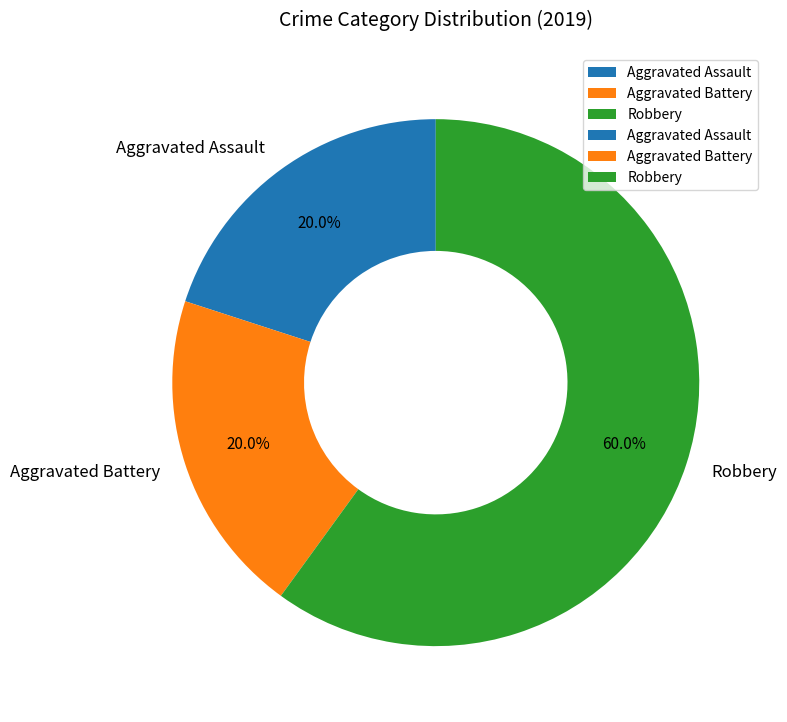

What is the largest slice in the pie chart?

Robbery